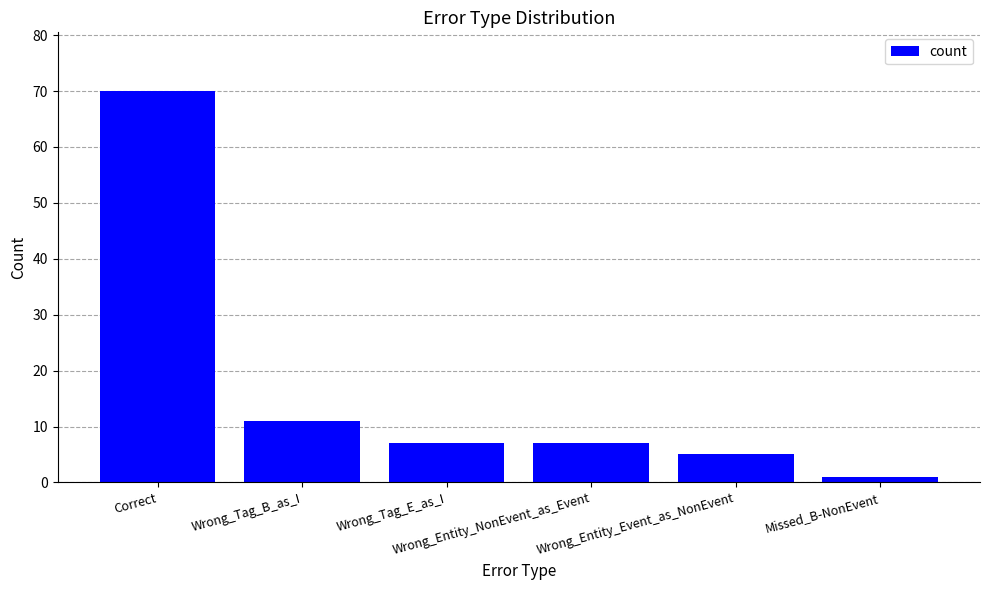

What is the value of the 6th bar from the left?

1